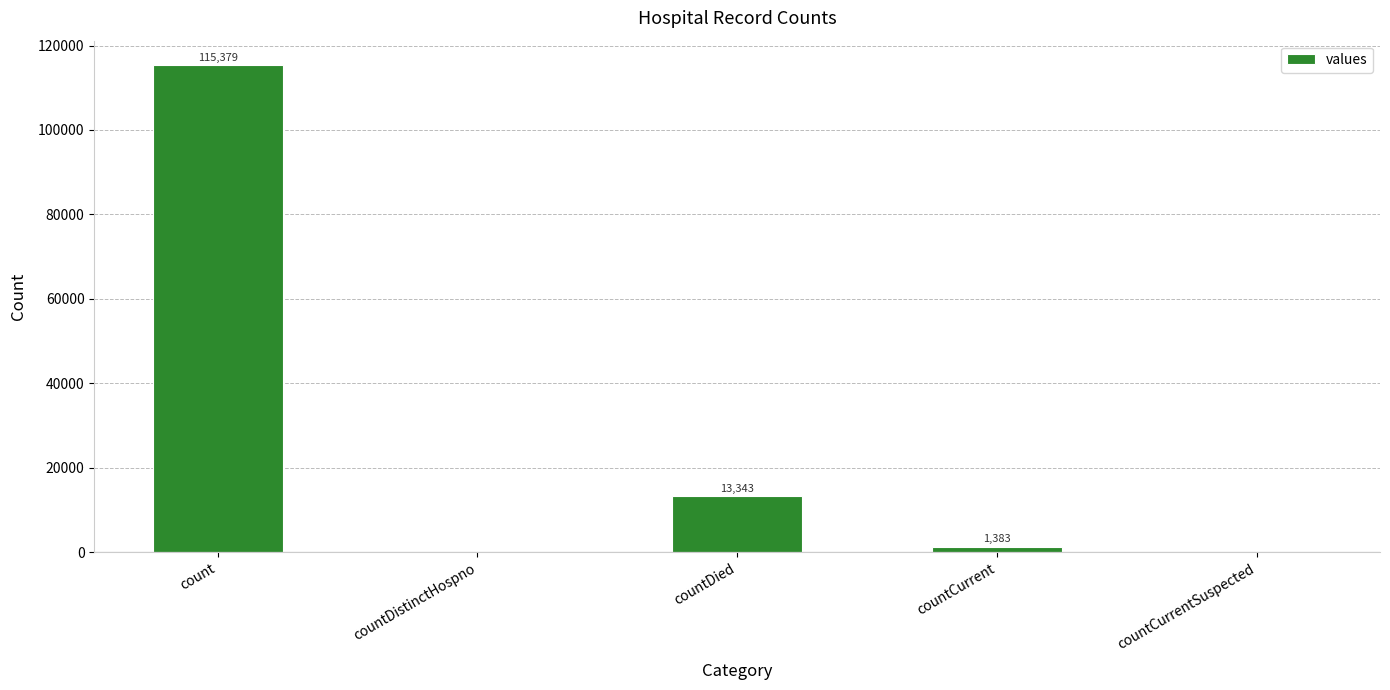

What is the sum of all values?

130105